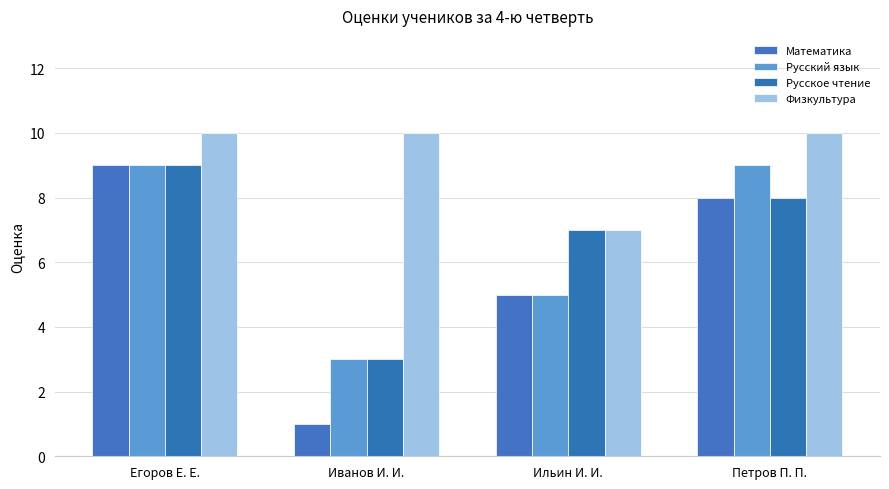

Which series changed the most between Егоров Е. Е. and Ильин И. И.?

Математика